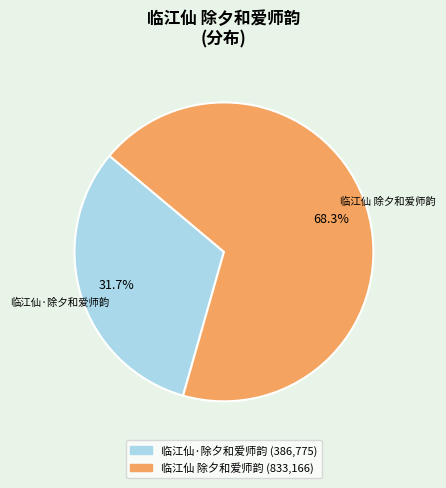

Is there any slice that represents more than half of the pie?

Yes